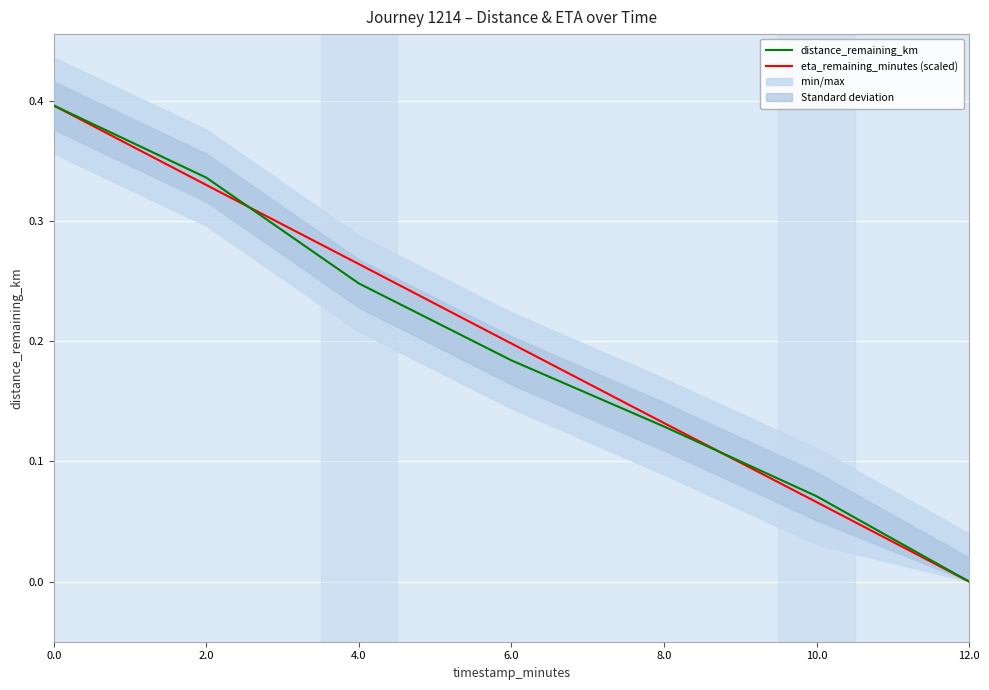

True or false: distance_remaining_km has a value of 0.0 at 10.0.

False